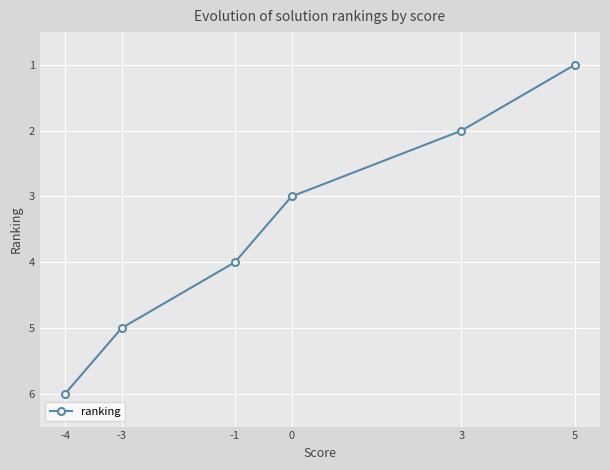

Rank the categories by value from highest to lowest.

-4, -3, -1, 0, 3, 5